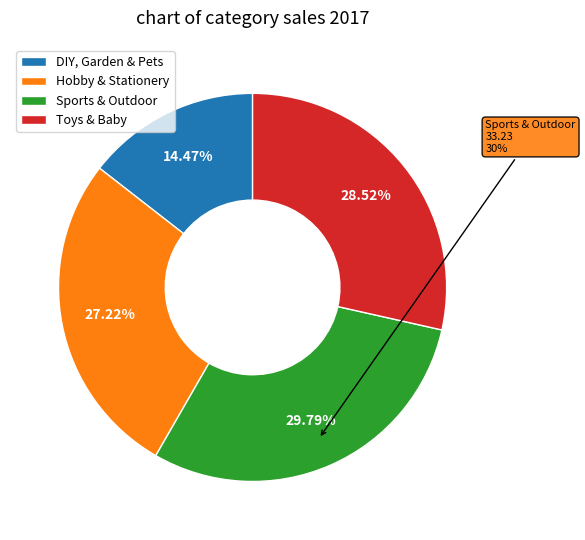

Which category has the smallest portion of the pie?

DIY, Garden & Pets